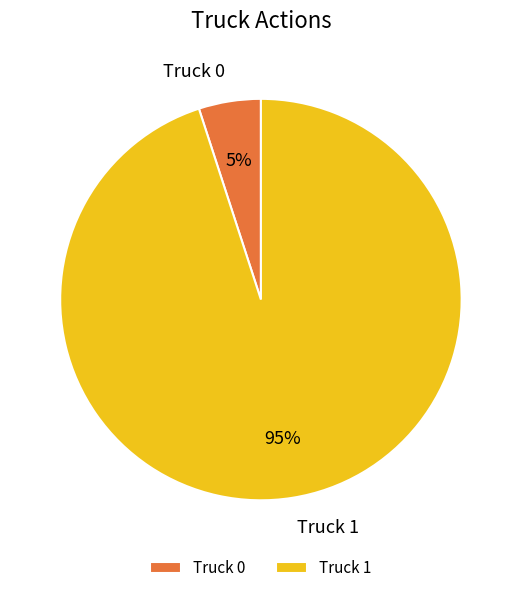

Between Truck 0 and Truck 1, which is larger?

Truck 1